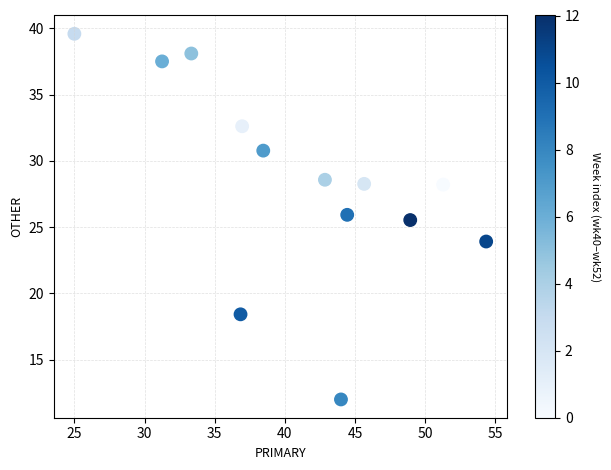

What is the range of X values (max minus min)?

29.3